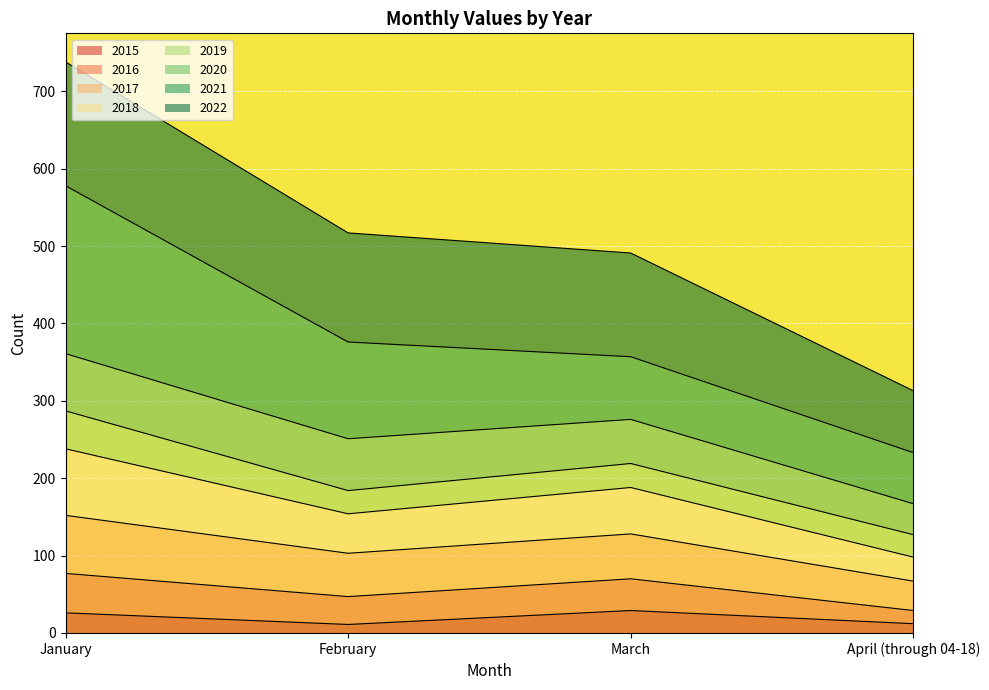

What is the total value across all series at January?

738